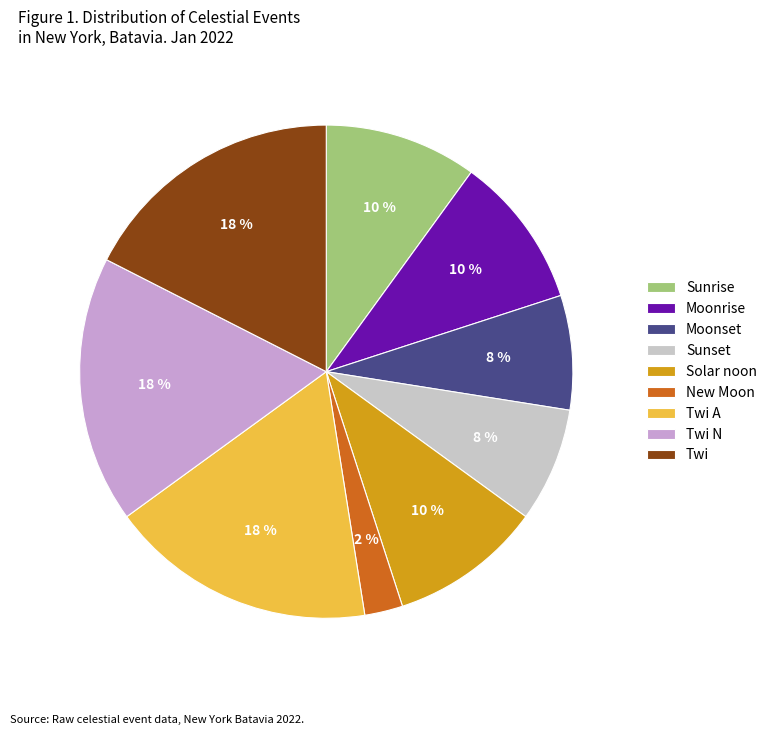

Combined, do Moonrise and Moonset account for over 50%?

No